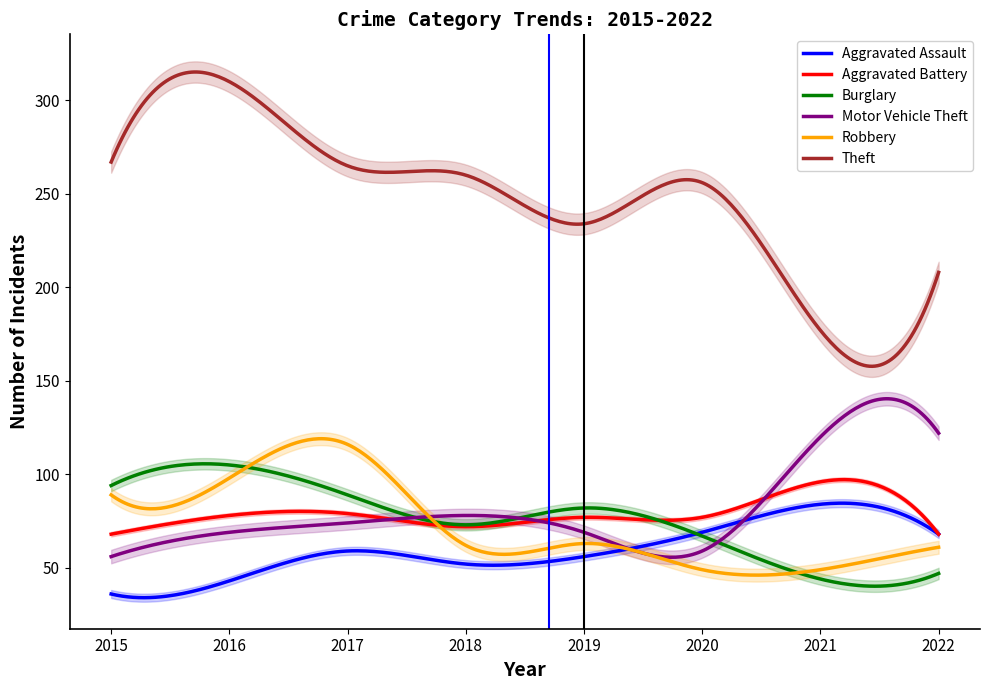

How many data points in Motor Vehicle Theft are less than 74?

4